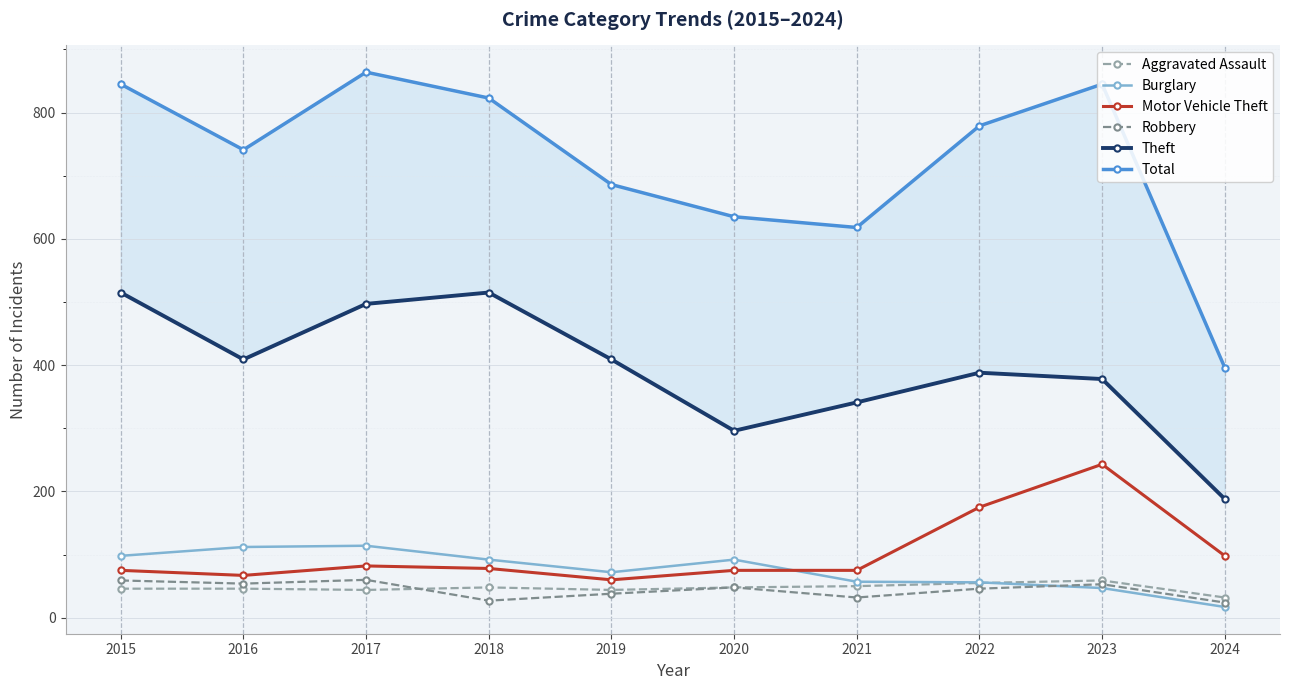

Which series has the largest total across all categories?

Total